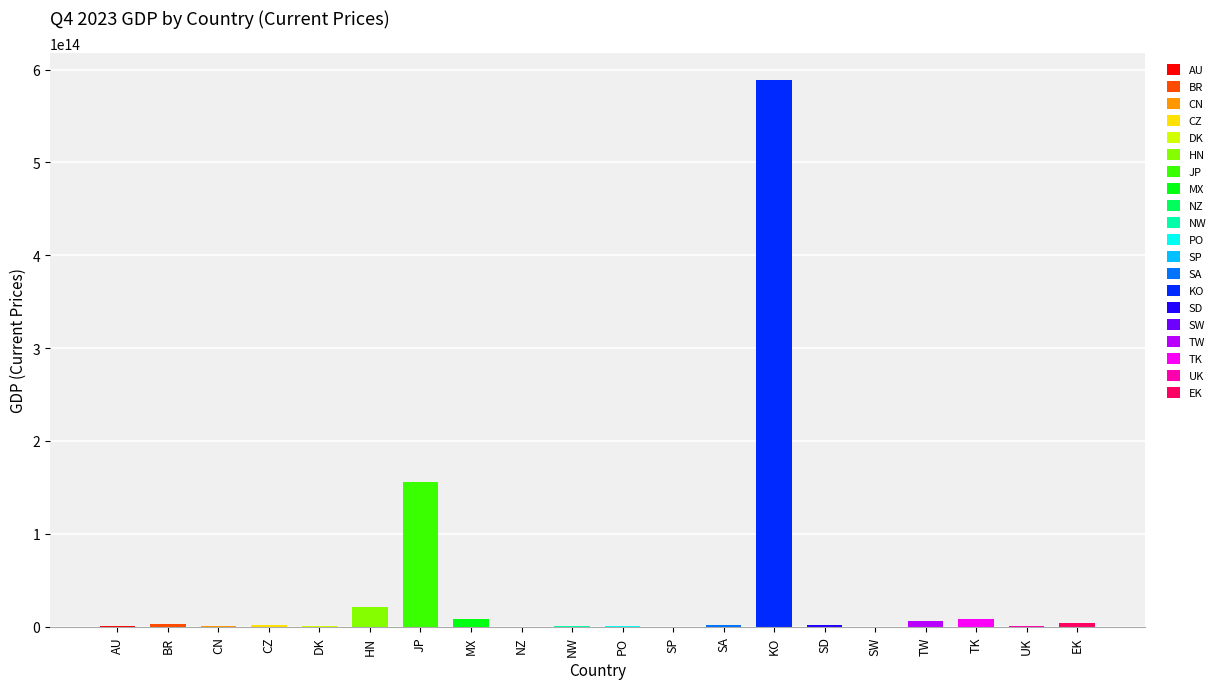

What position from the right is NZ?

12